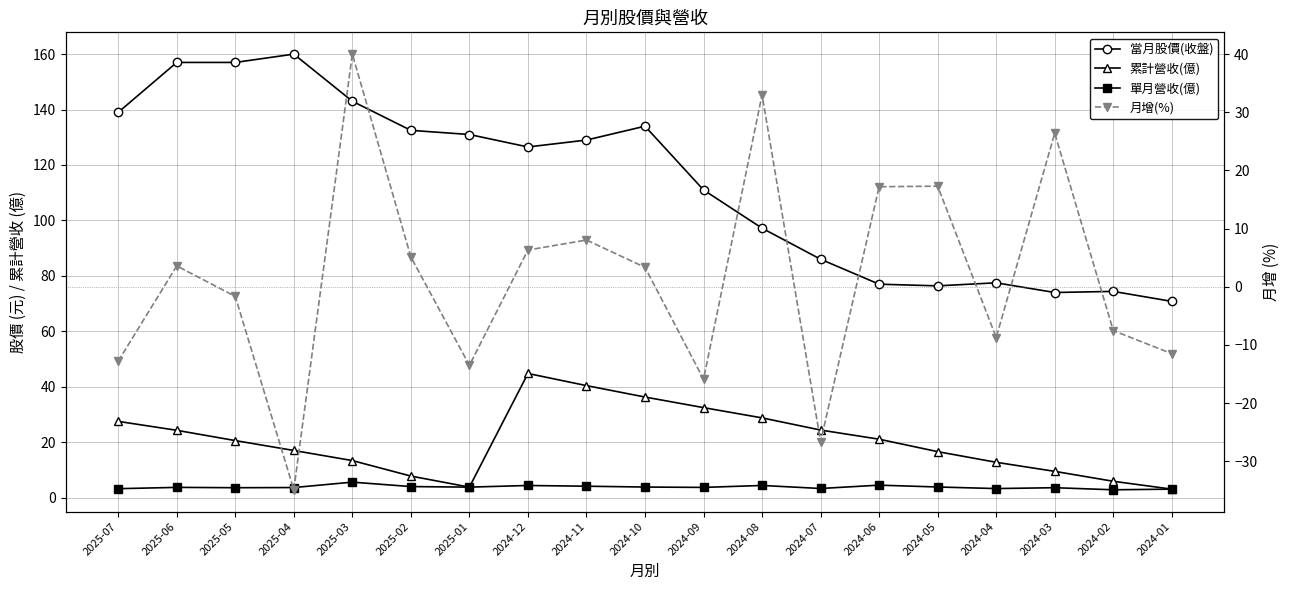

What is the difference between the highest and lowest values at 2024-02?

81.9